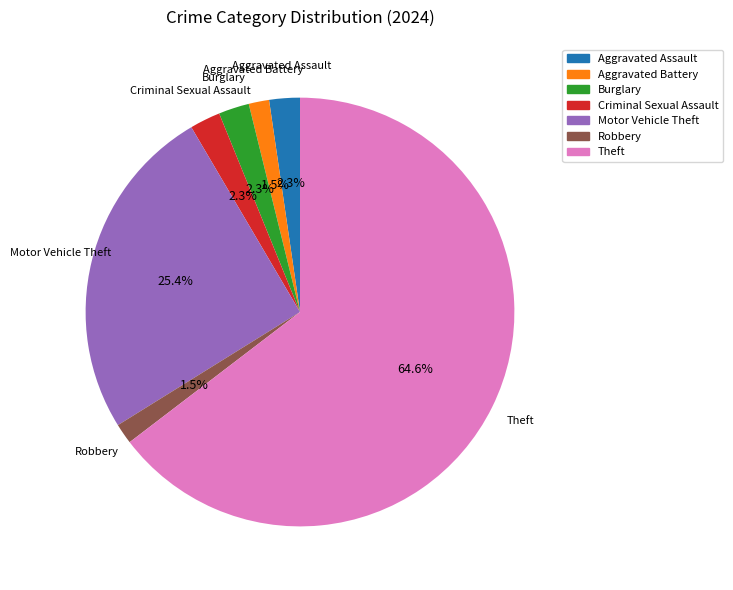

Is Burglary the majority of the pie?

No